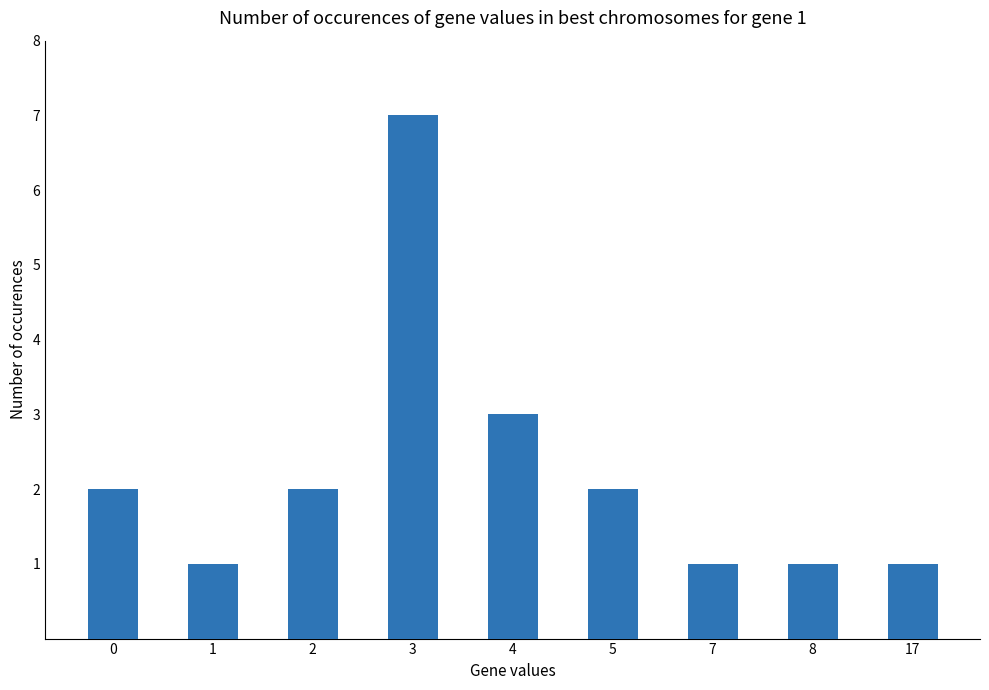

What is the value of the 8th bar from the left?

1